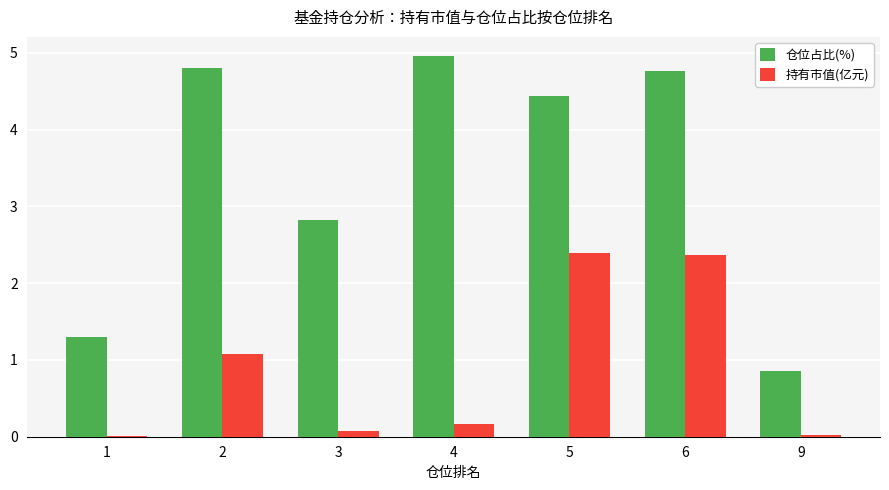

What is the difference between the 仓位占比(%) values at 5 and 2?

0.4